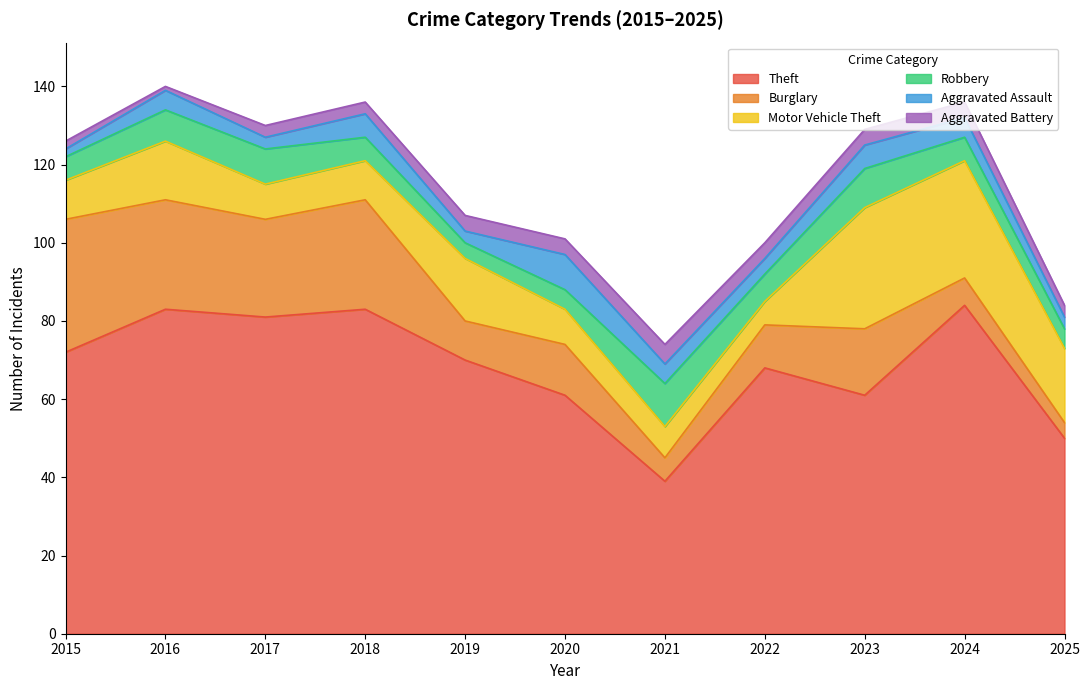

Reading left to right, extract all data points from this chart.

Theft: 72	83	81	83	70	61	39	68	61	84	50
Burglary: 34	28	25	28	10	13	6	11	17	7	4
Motor Vehicle Theft: 10	15	9	10	16	9	8	6	31	30	19
Robbery: 6	8	9	6	4	5	11	7	10	6	5
Aggravated Assault: 2	5	3	6	3	9	5	4	6	5	3
Aggravated Battery: 2	1	3	3	4	4	5	4	4	4	3